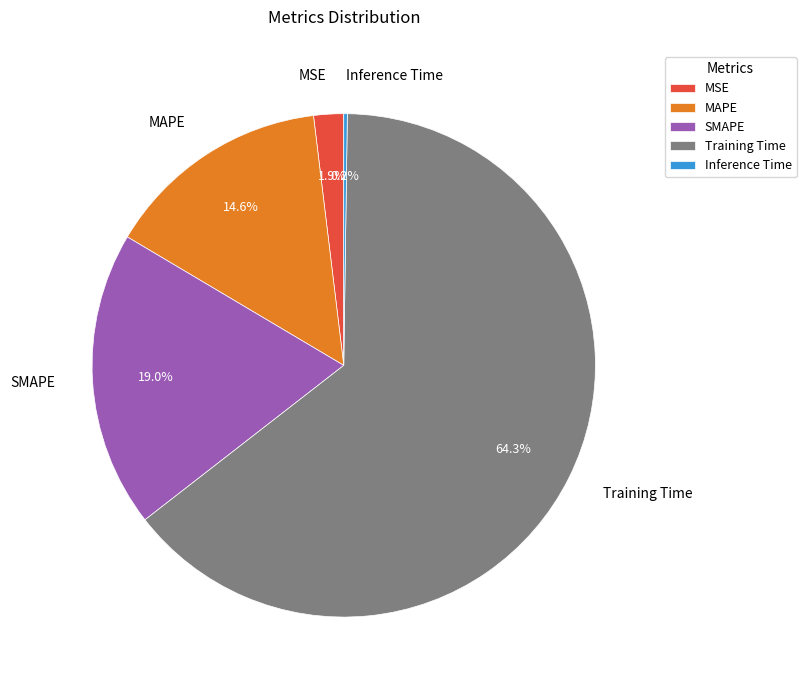

Do MSE and MAPE together represent more than half of the pie?

No